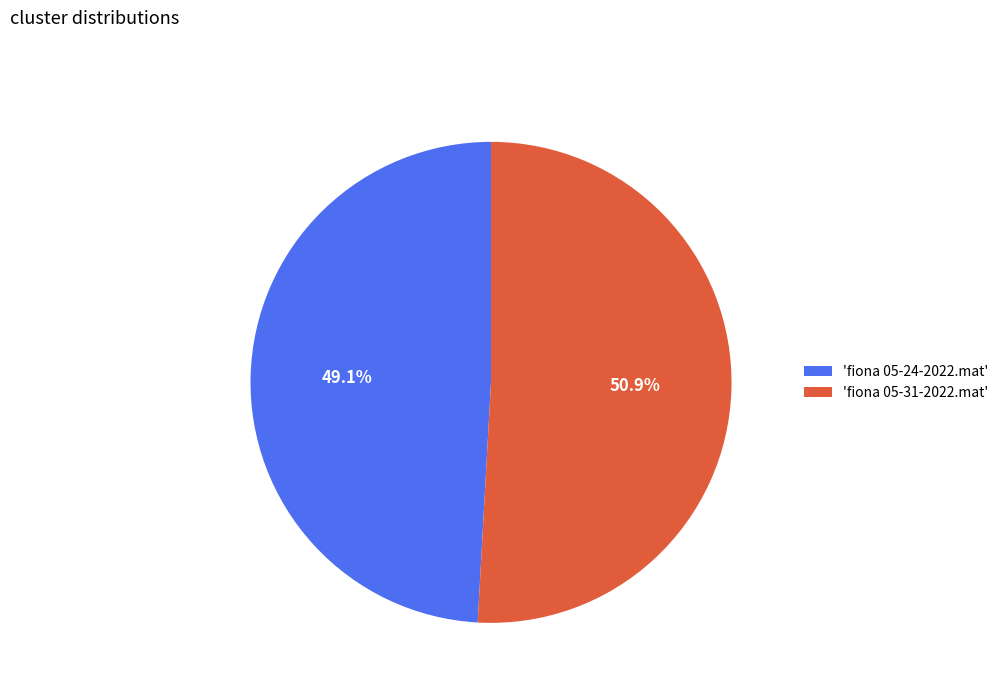

Is there a majority slice in this chart?

Yes